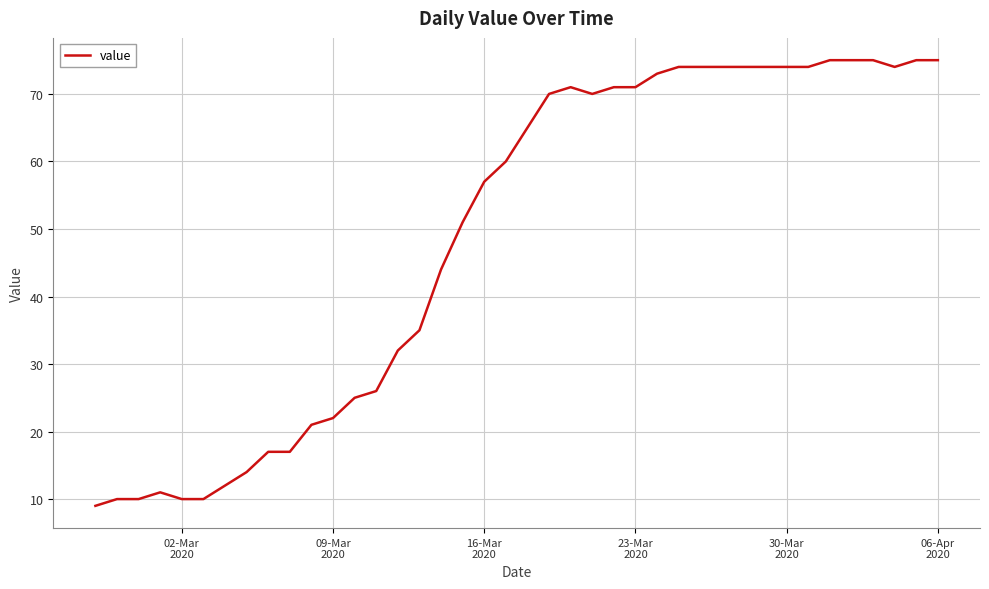

What is the maximum value shown in the chart?

75